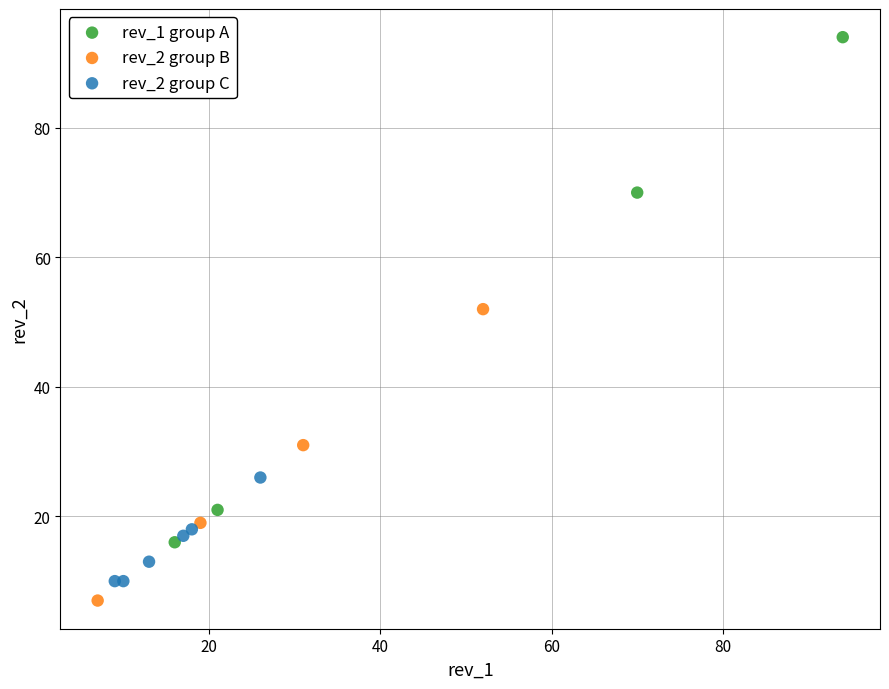

Which series contains the lowest Y value?

rev_2 group B